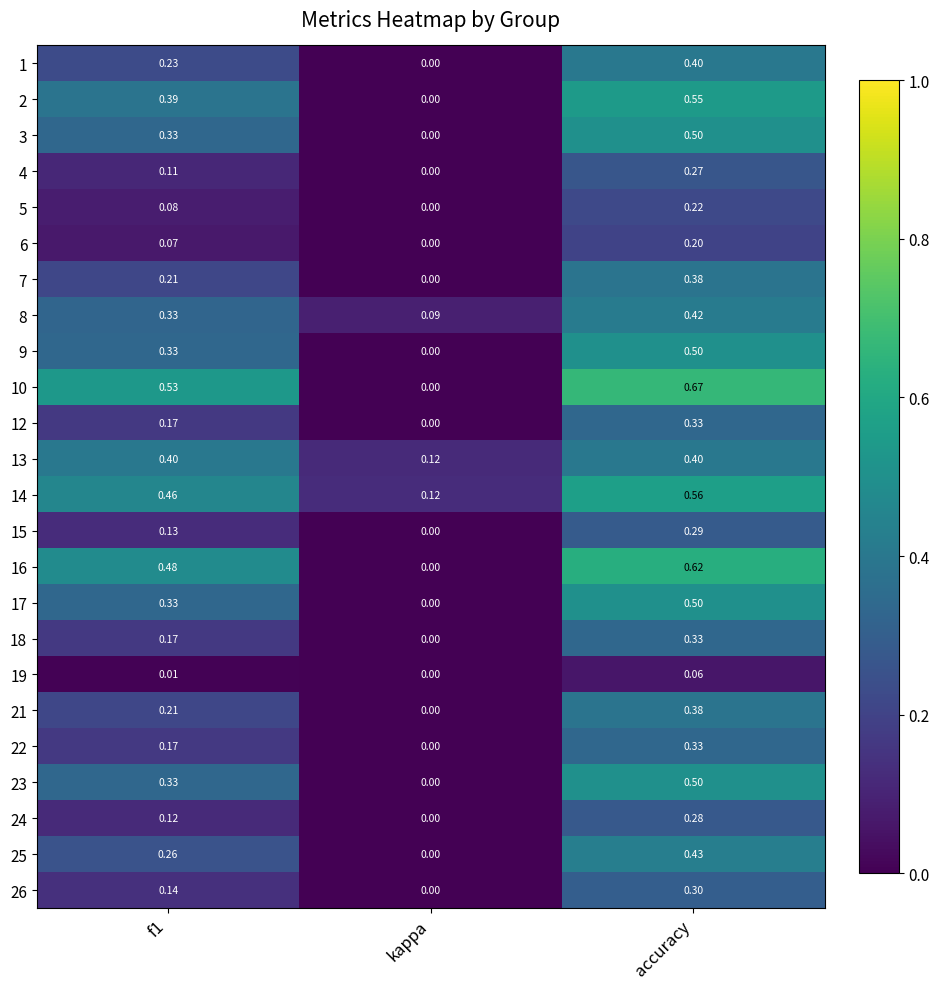

Which series has the largest total across all categories?

10